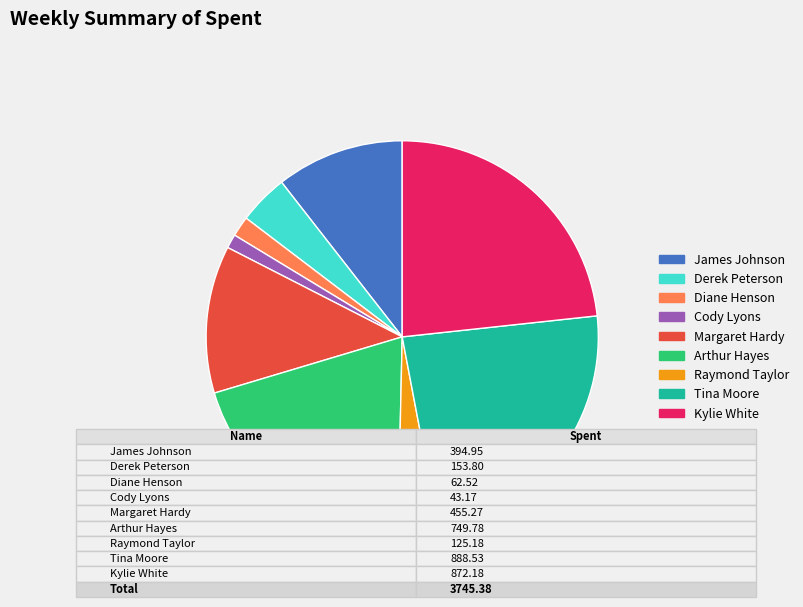

Does any single category account for the majority?

No